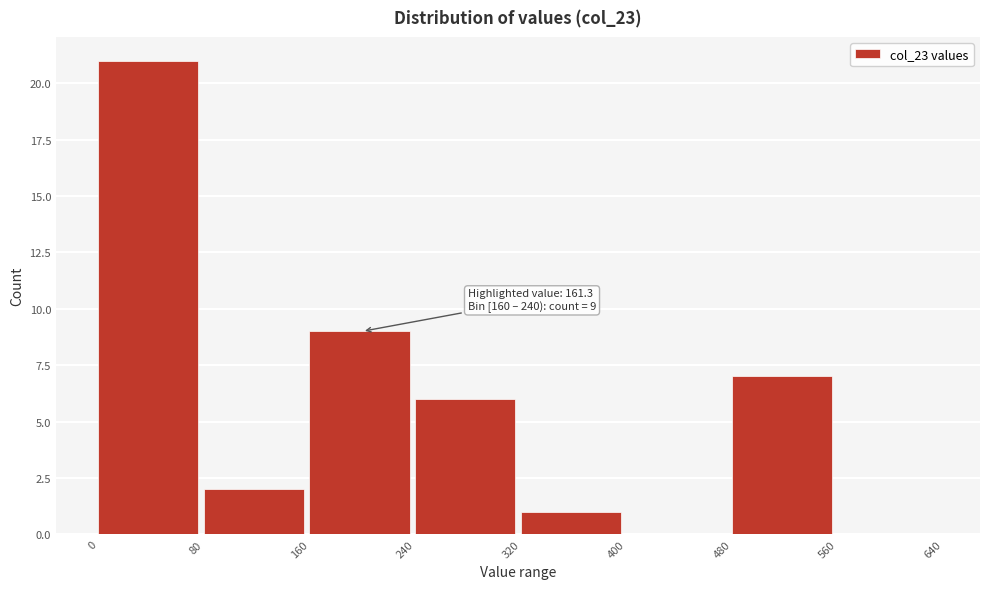

Which range on the x-axis has the tallest bar?

0 to 80